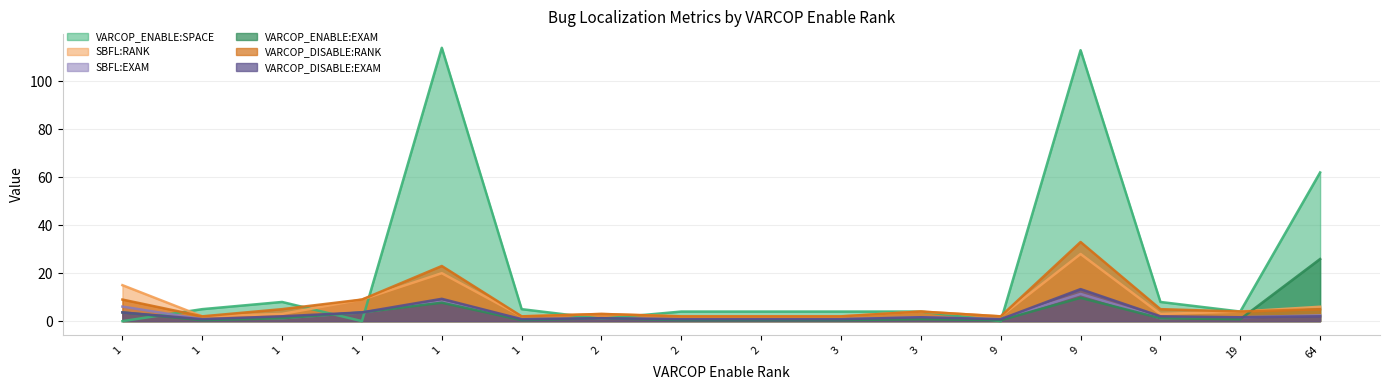

How many data points does each series have?

16